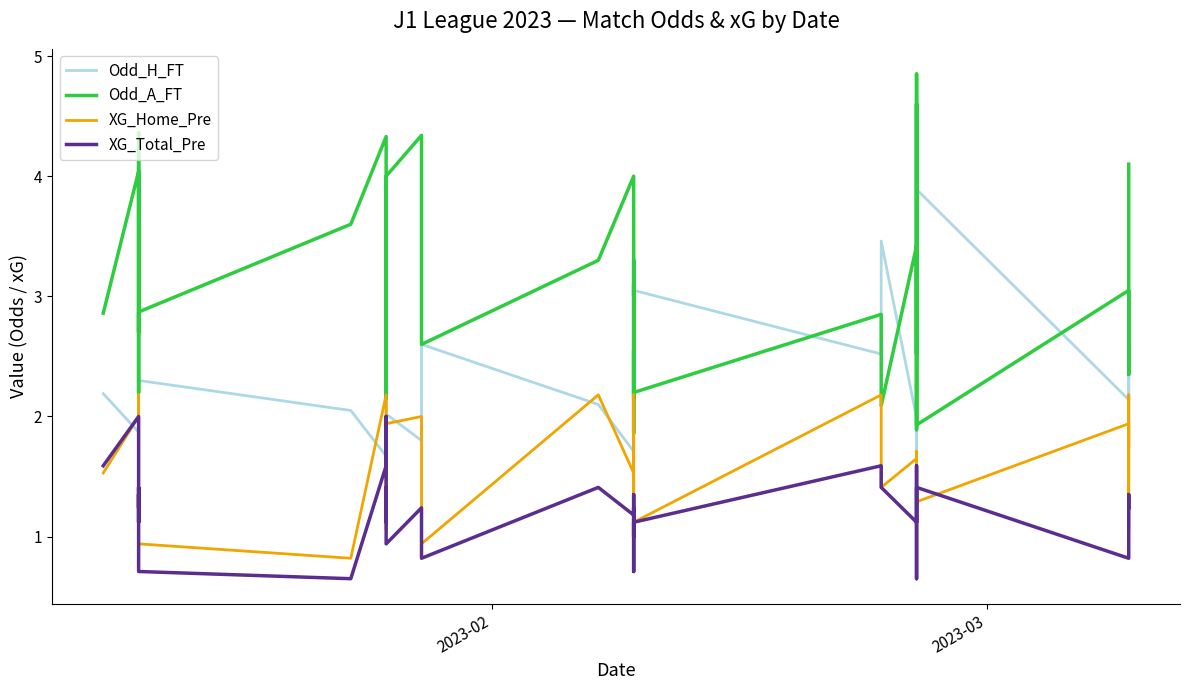

At how many categories does at least one series exceed 2?

40